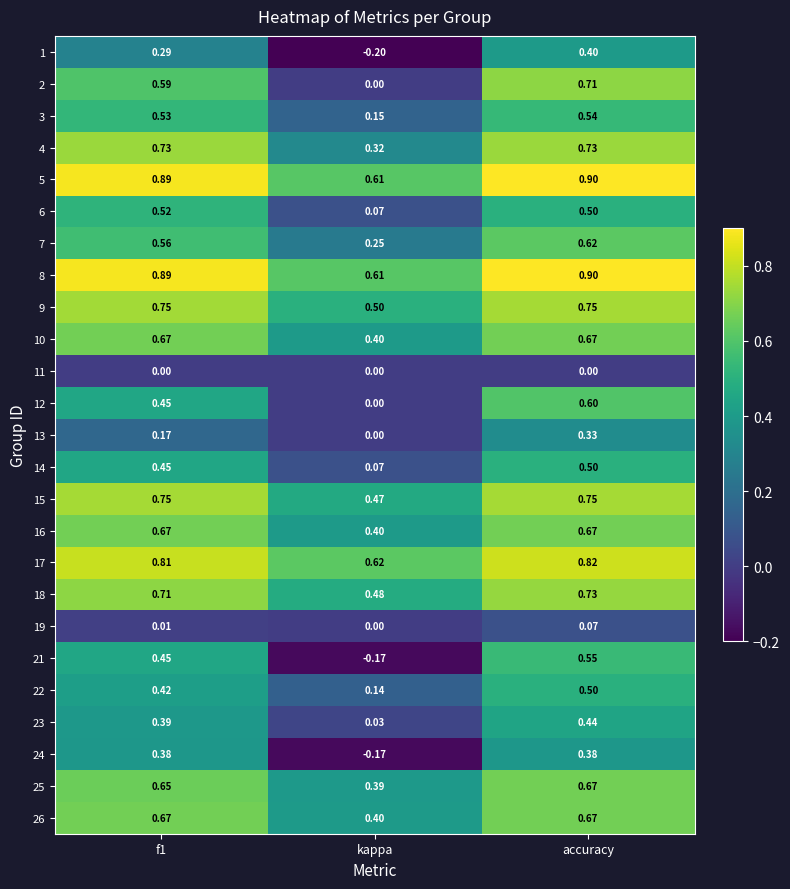

At which label is 12 closest to 0?

kappa